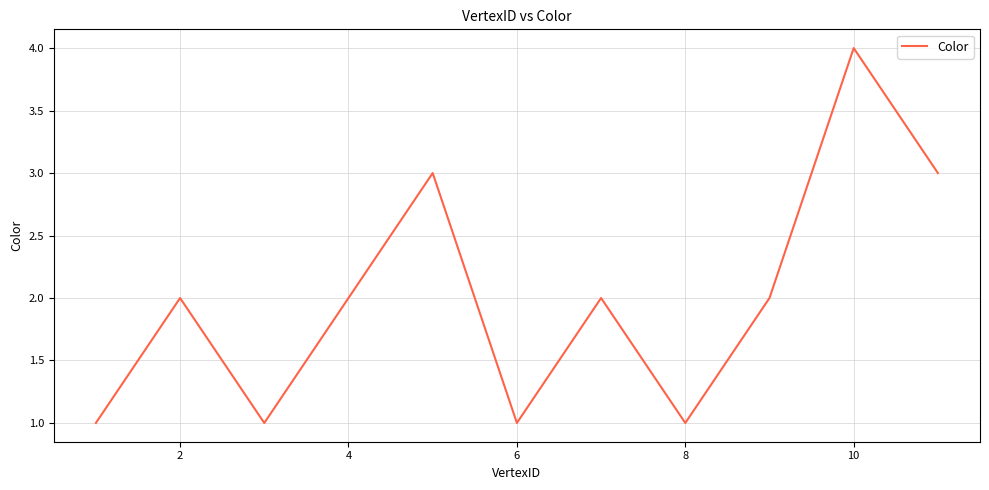

How many values are between 1 and 3?

10